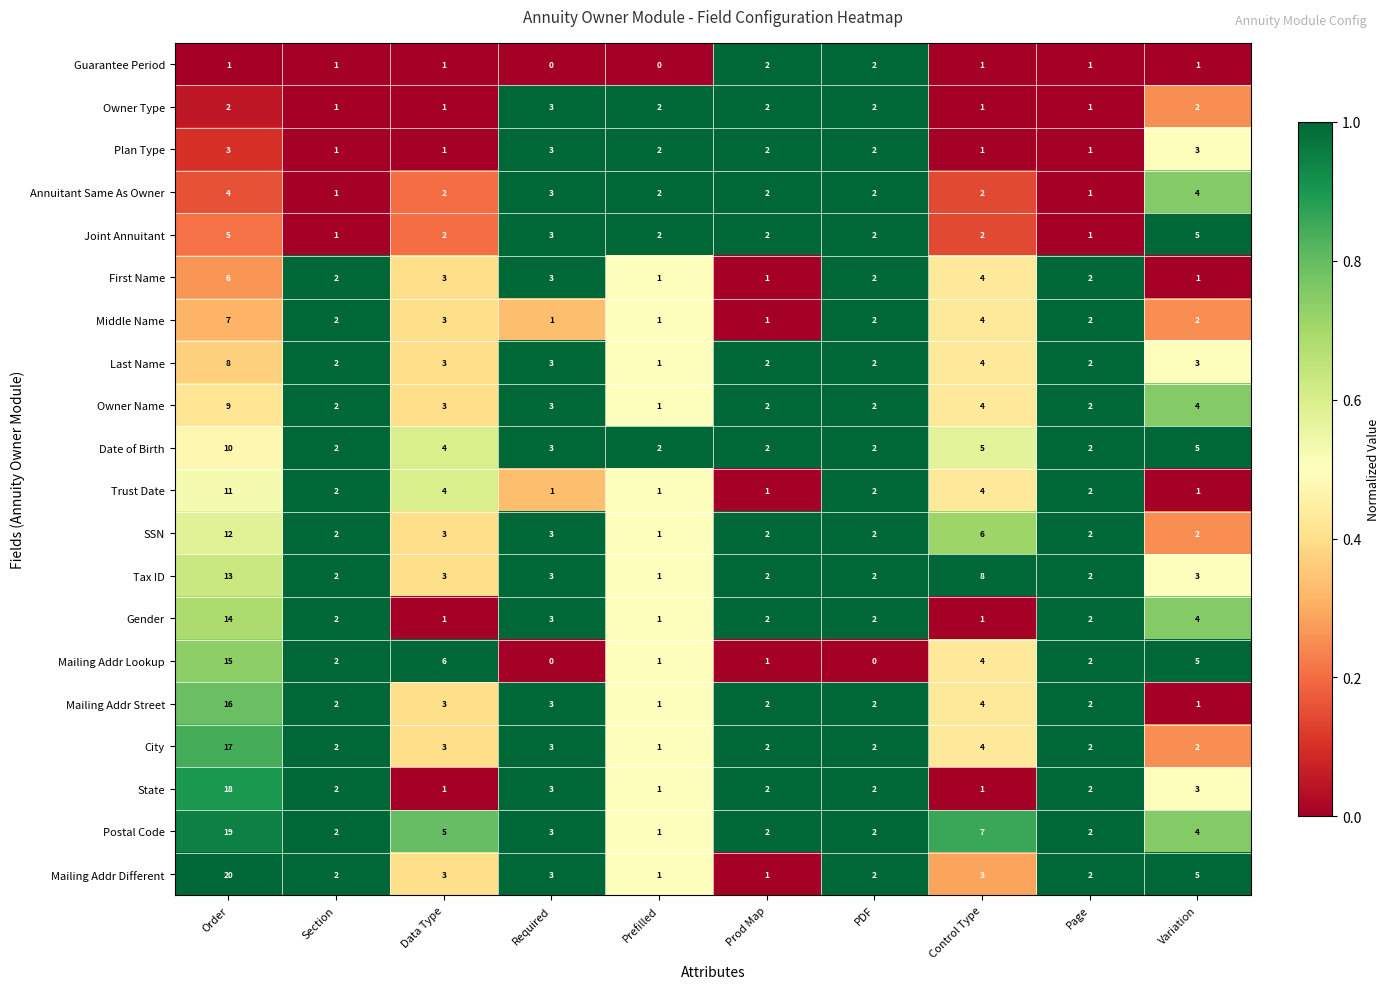

What is the spread (max minus min) of values at Page?

1